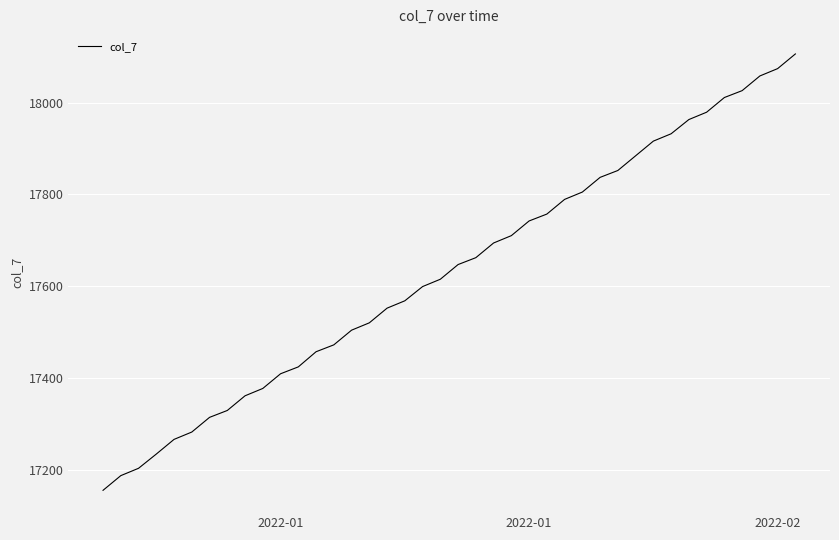

What is the maximum value shown in the chart?

18106